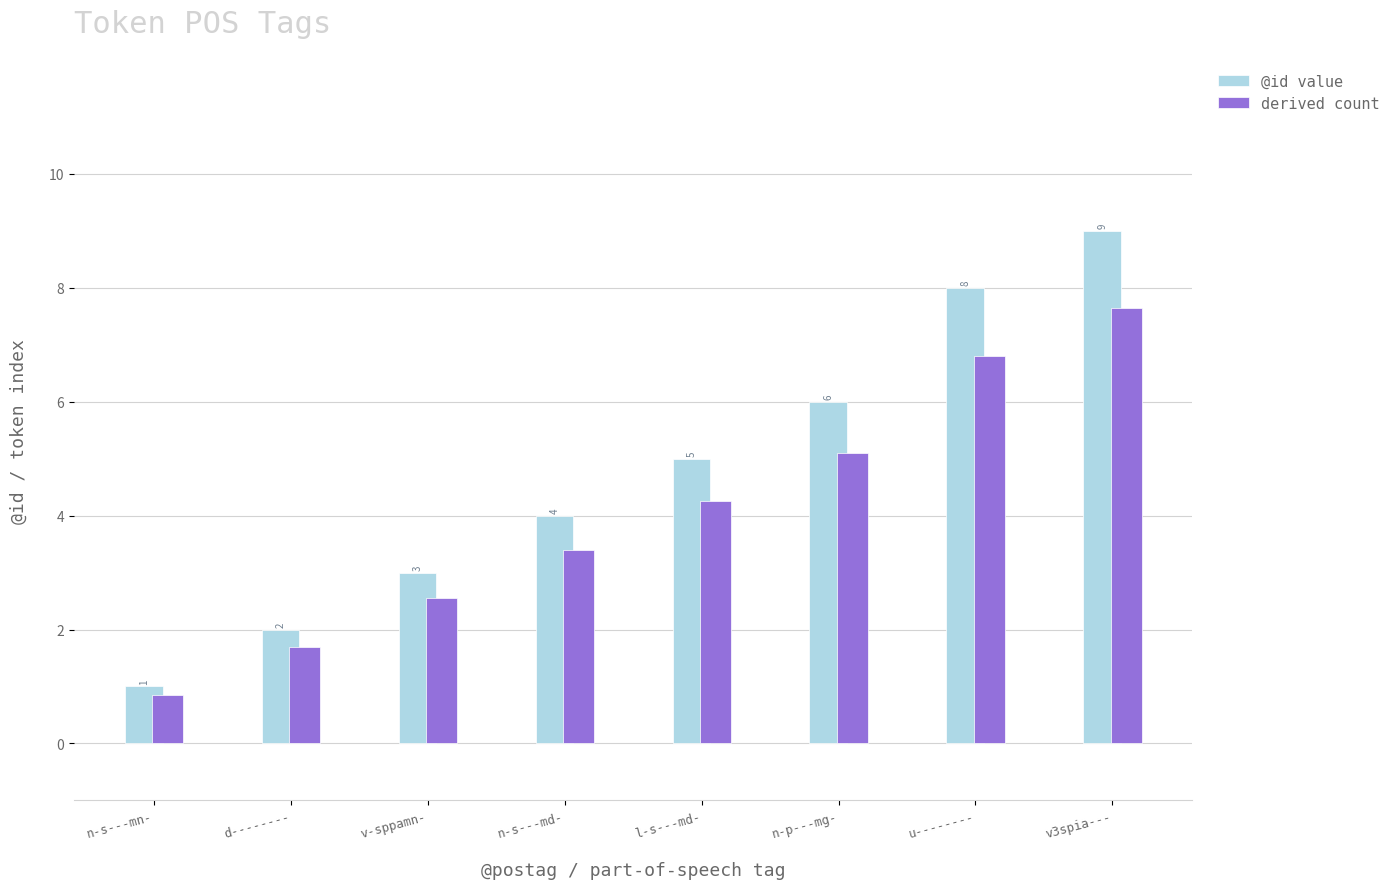

What are all the series names shown in the legend?

@id value, derived count